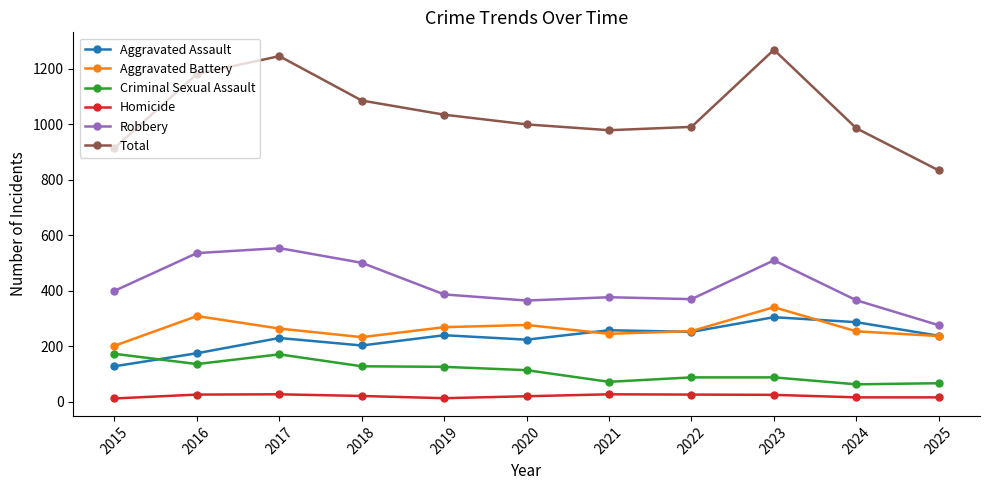

Is it true that Aggravated Battery equals 83 at 2018?

False